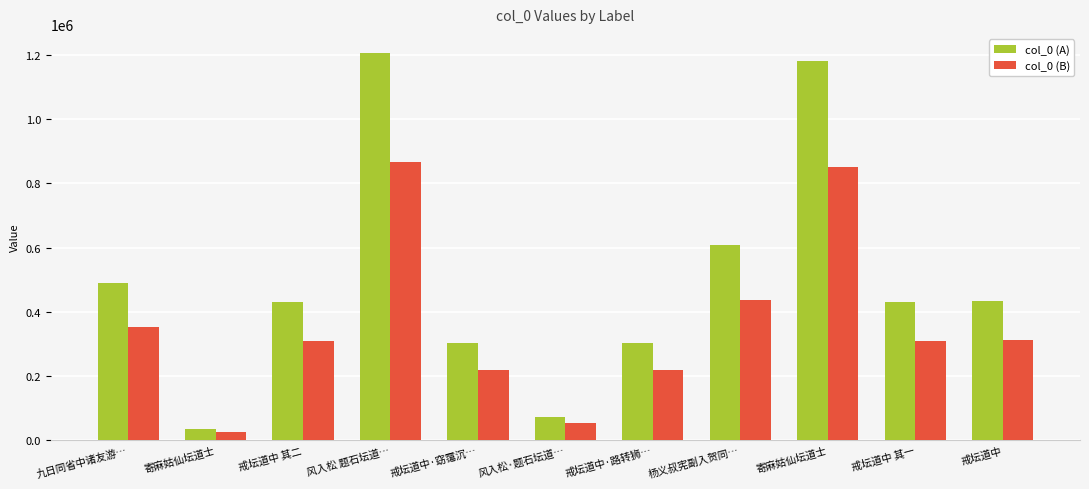

How many distinct data groups are displayed?

2